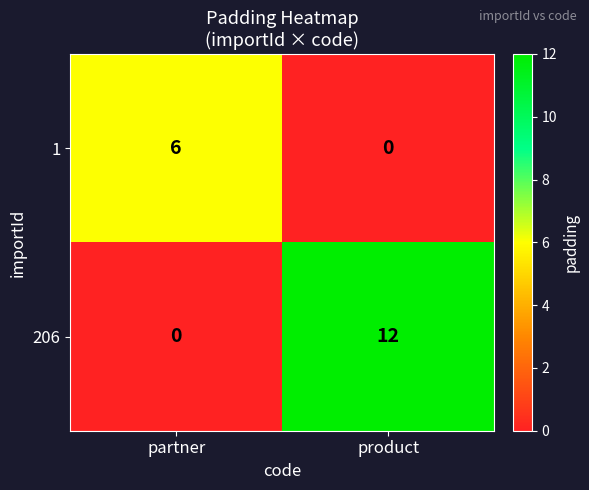

Reading left to right, transcribe all the data shown in this chart.

1: partner=6	product=0
206: partner=0	product=12